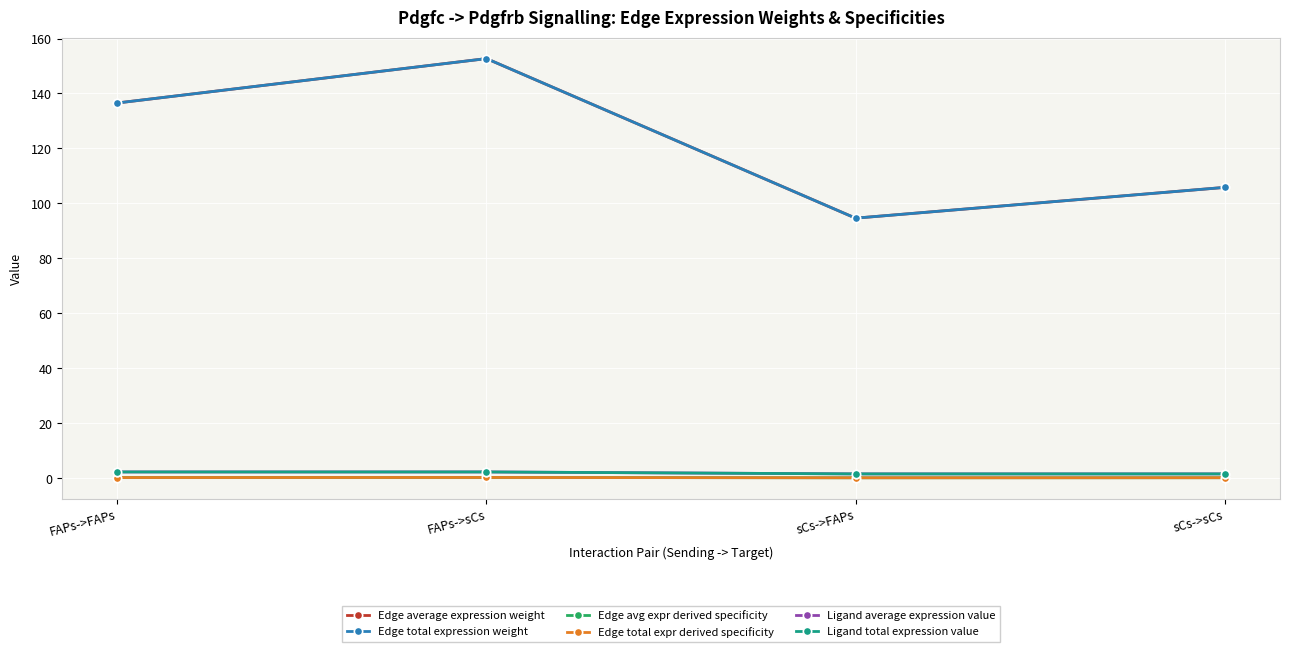

The value of Edge average expression weight at FAPs->FAPs is 245.6. True or false?

False